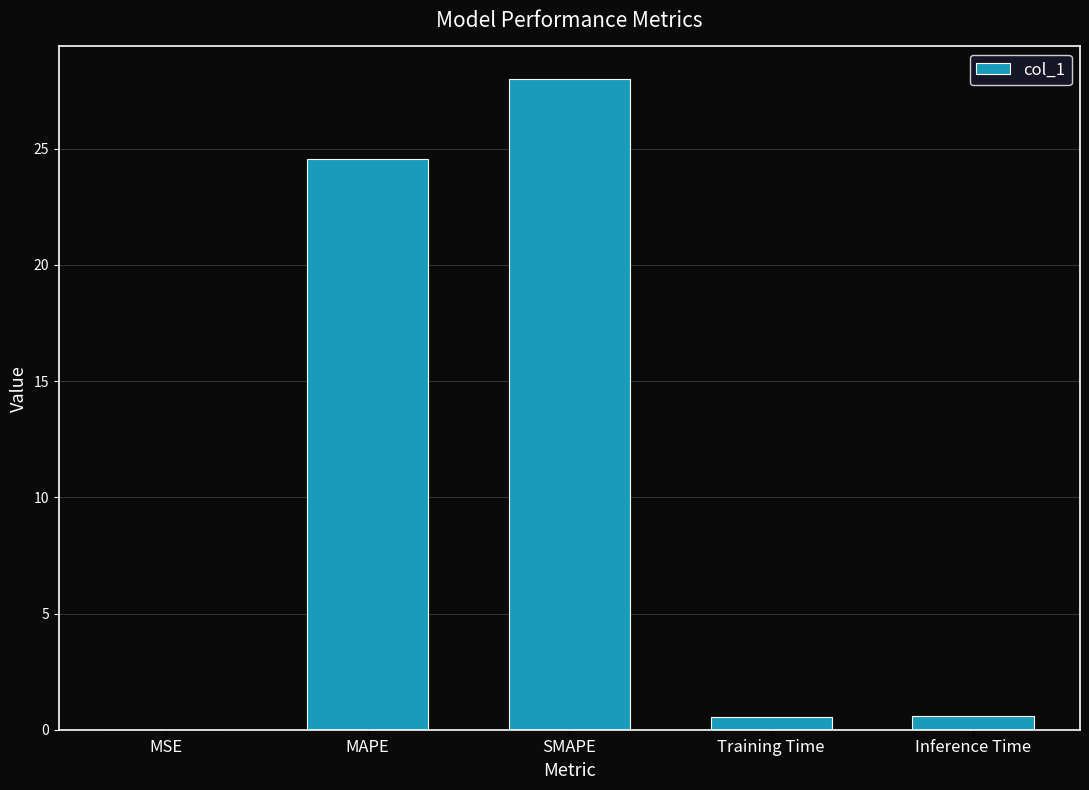

The value at MSE is 0.0. True or false?

True